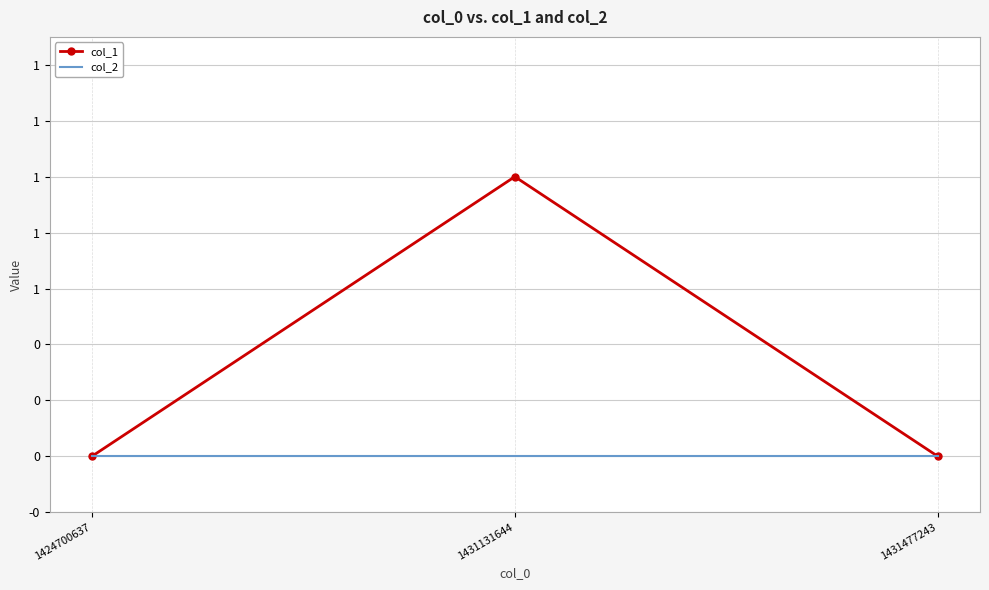

List the series in order of their overall mean, highest first.

col_1, col_2